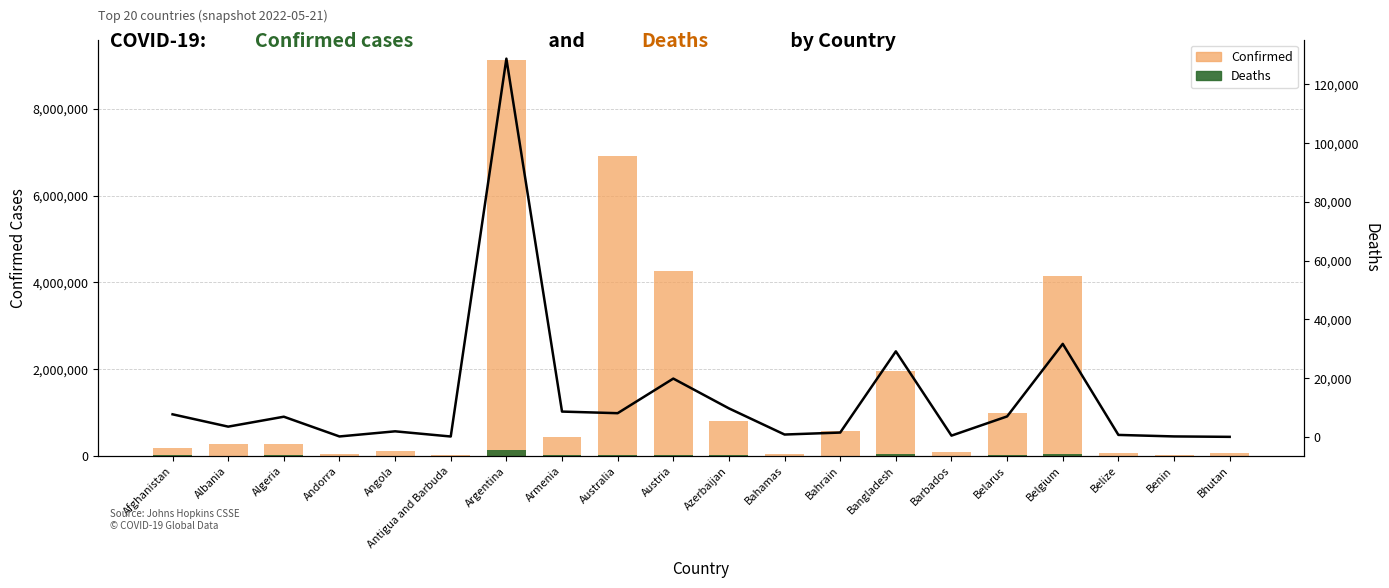

Is the value of Deaths at Bahamas greater than the value of Deaths (line) at Afghanistan?

No